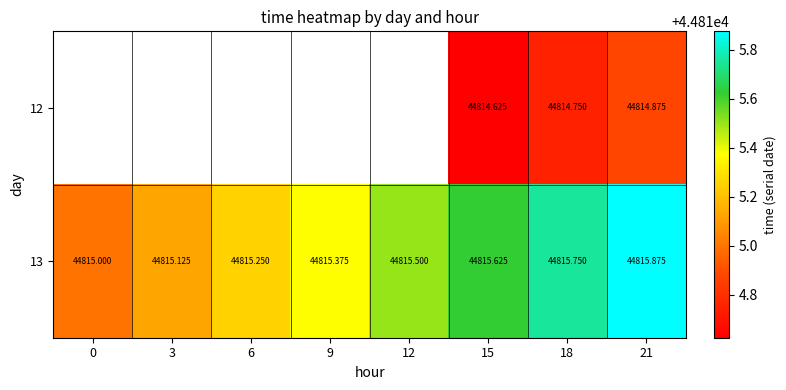

Rank the categories by 13 value from lowest to highest.

0, 3, 6, 9, 12, 15, 18, 21